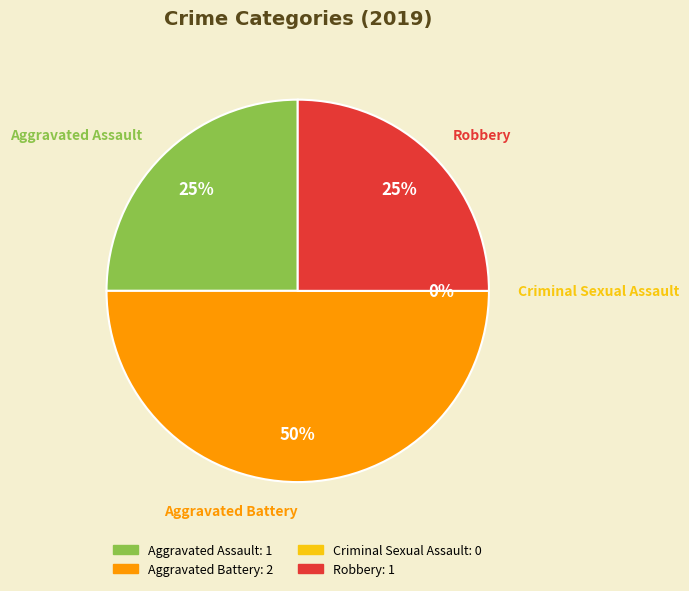

What portion of the pie excludes Aggravated Battery?

50.0%